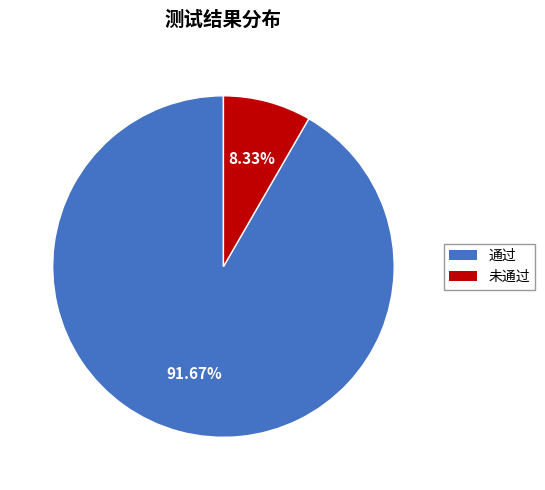

Is it true that 通过 is 92% of the pie?

True